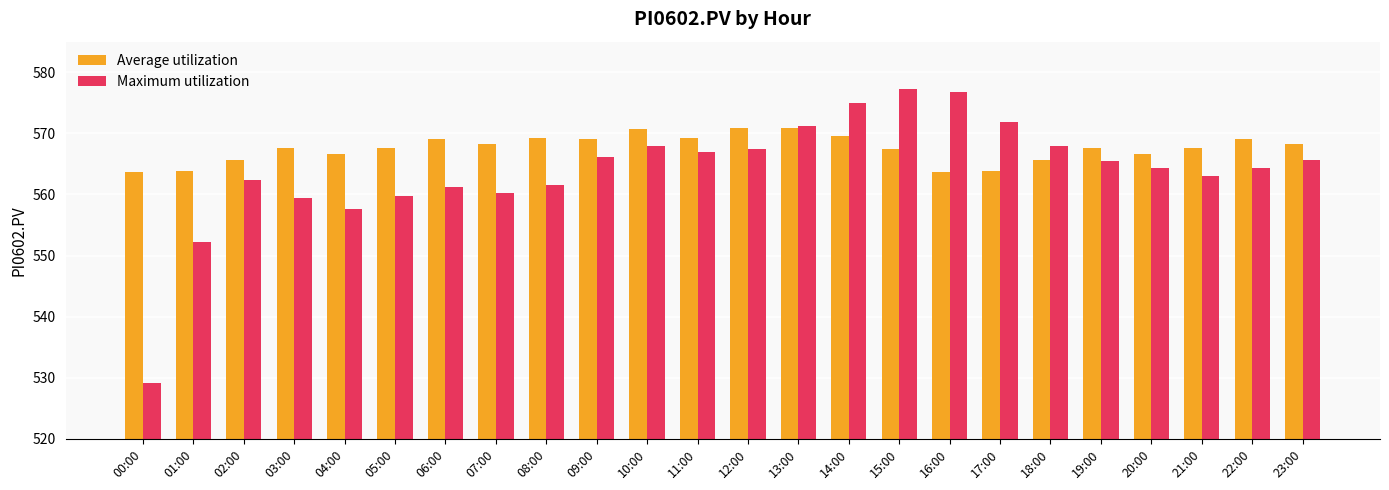

How many bars are there in total?

48